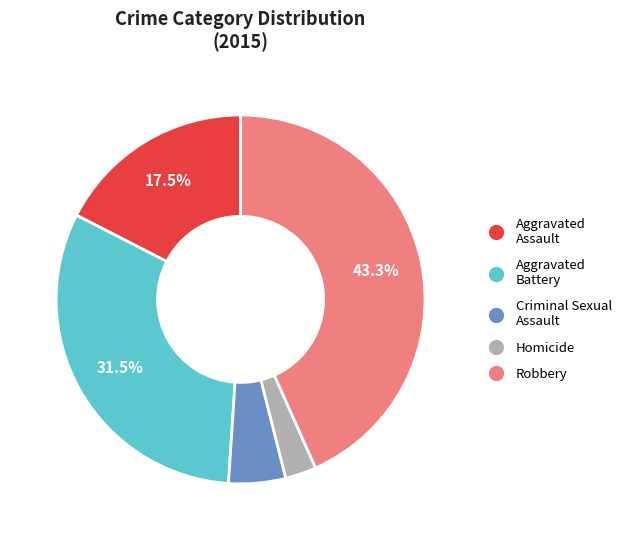

Which category has the biggest portion of the pie?

Robbery